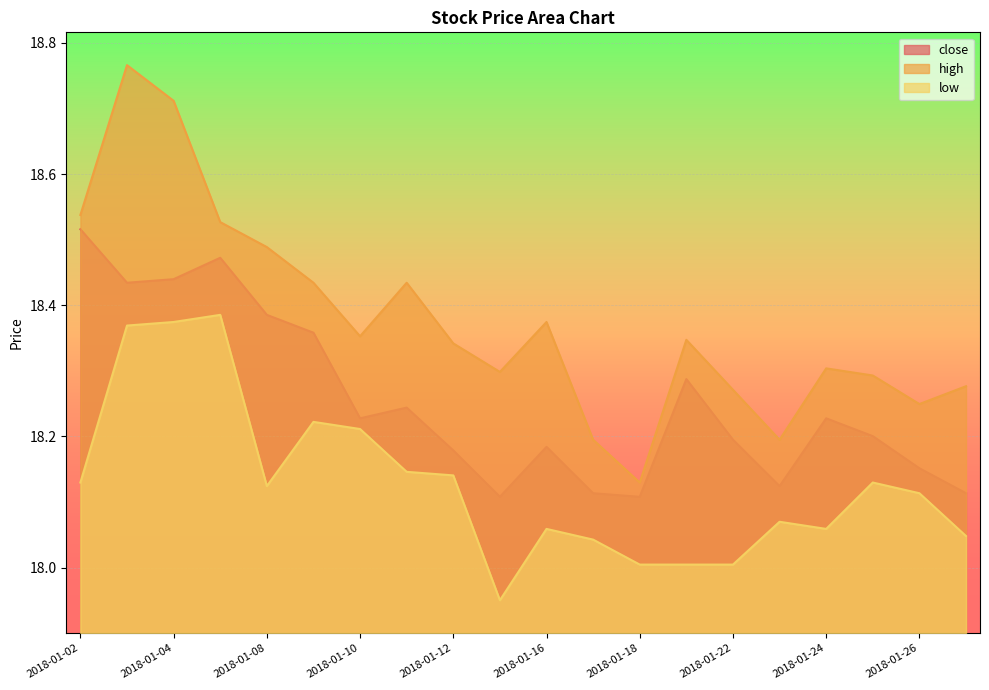

What is the difference between the highest and lowest values at 2018-01-02?

0.4